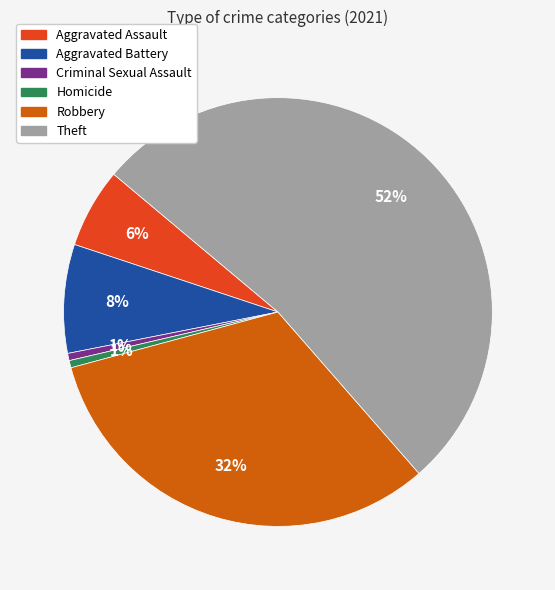

How many segments does this pie chart have?

6